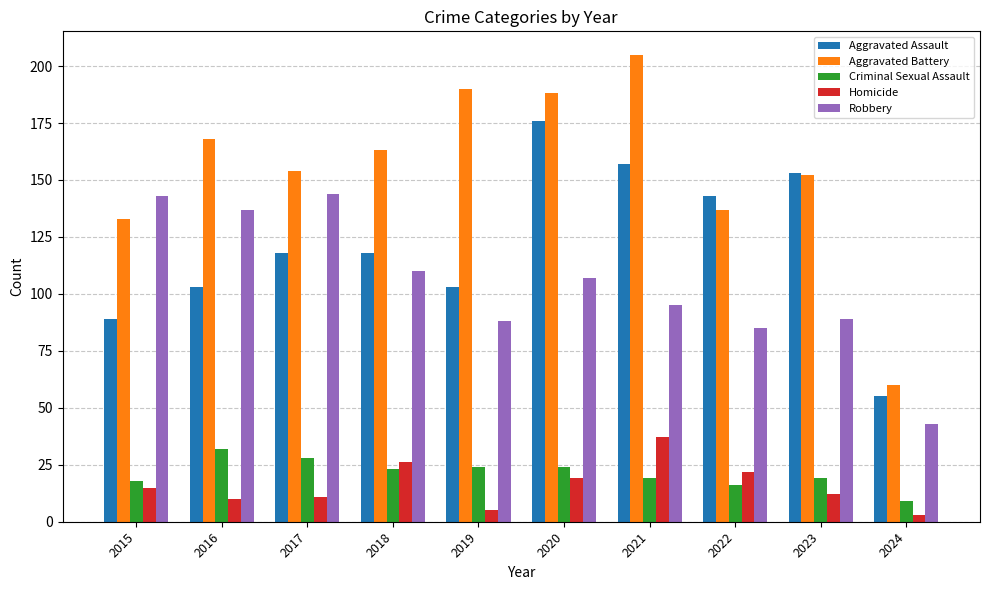

At 2021, list the series in order from largest to smallest.

Aggravated Battery, Aggravated Assault, Robbery, Homicide, Criminal Sexual Assault